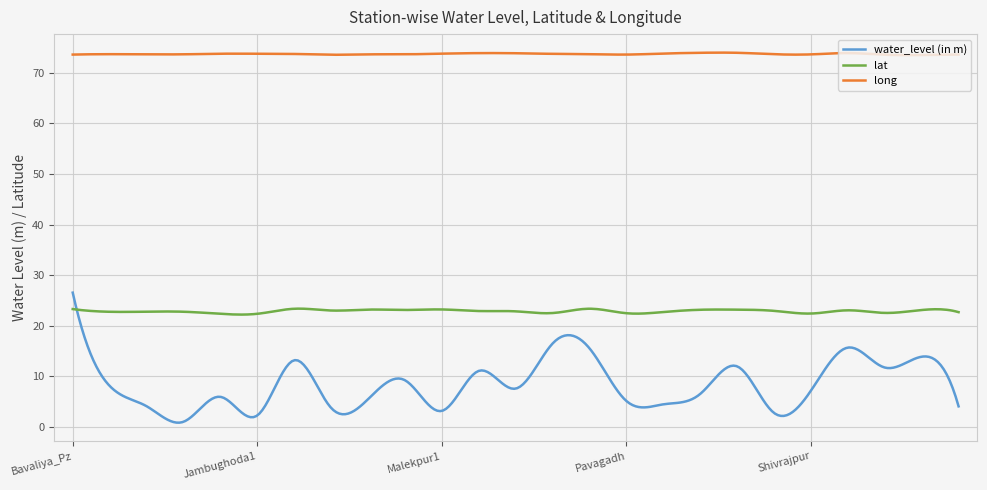

List the series in order of their overall mean, highest first.

long, lat, water_level (in m)